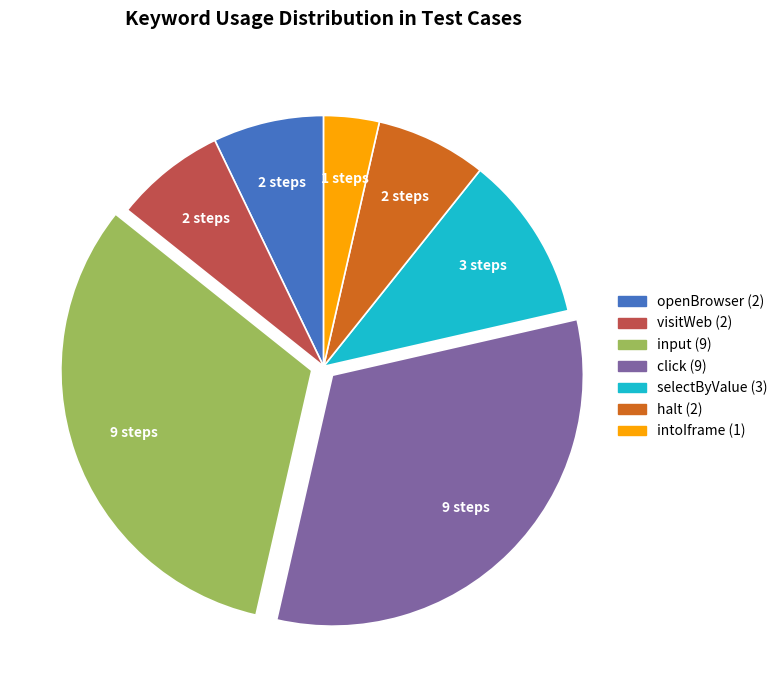

Approximately how many times larger is the value at halt compared to openBrowser?

1.0